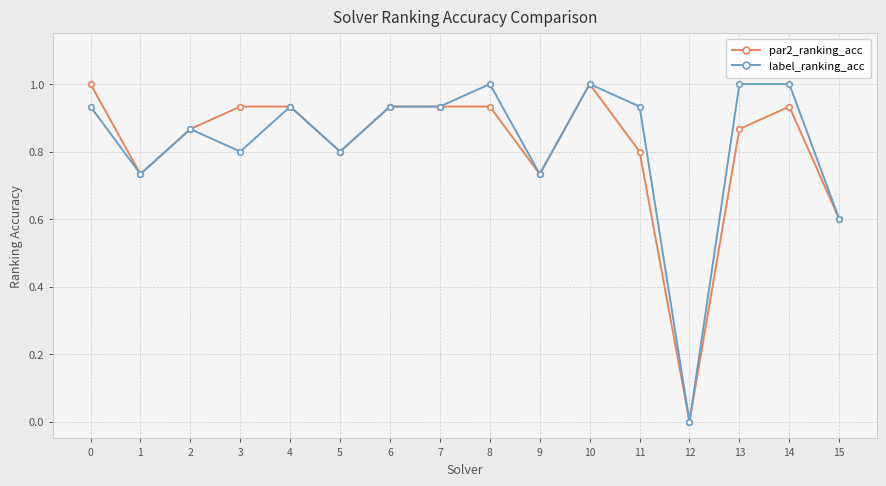

Is the value of label_ranking_acc at 14 greater than the value of par2_ranking_acc at 9?

Yes